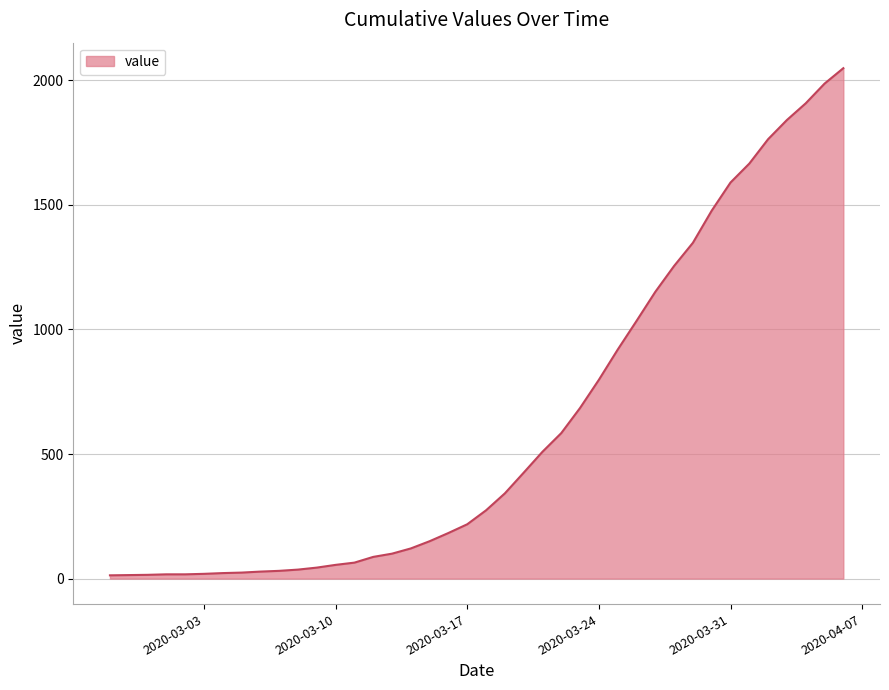

What is the greatest value displayed?

2049